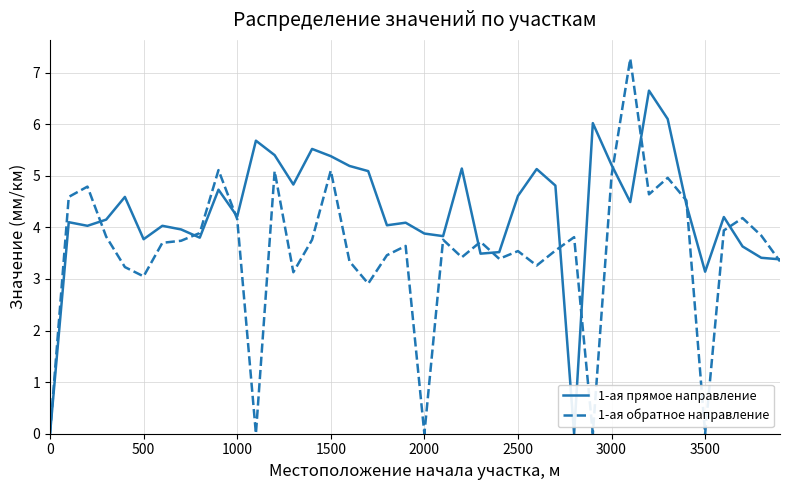

Which series has the widest spread of values?

1-ая обратное направление